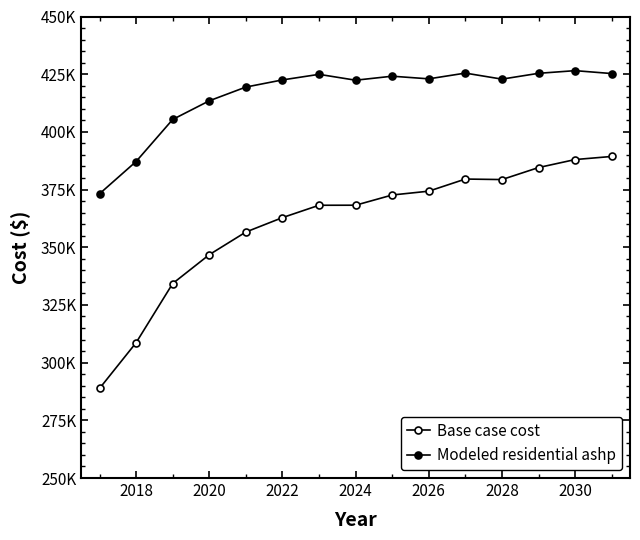

Is this an area chart (filled region under the line)?

No